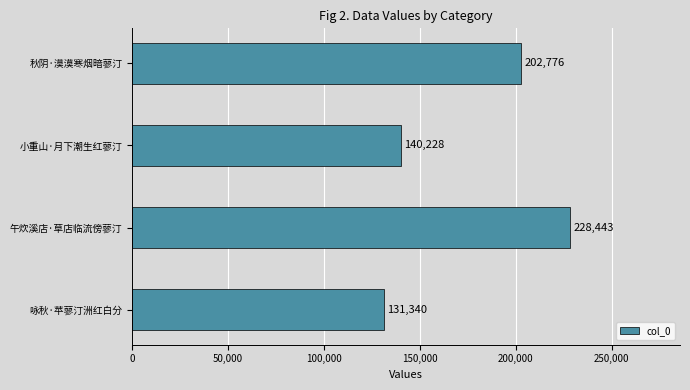

What is the average value?

175697